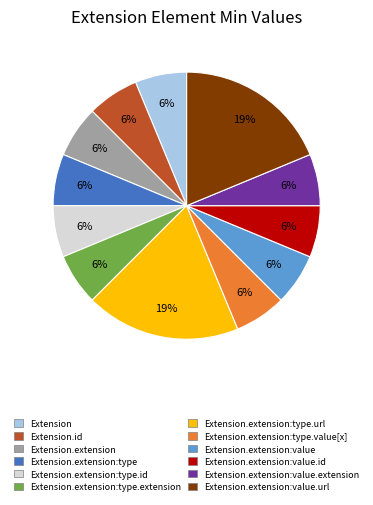

Does any single category account for the majority?

No